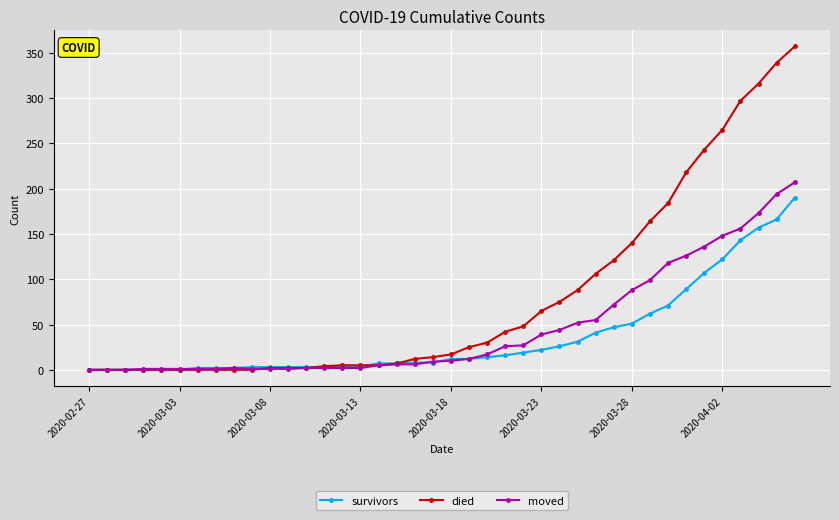

Which series has the largest total across all categories?

died